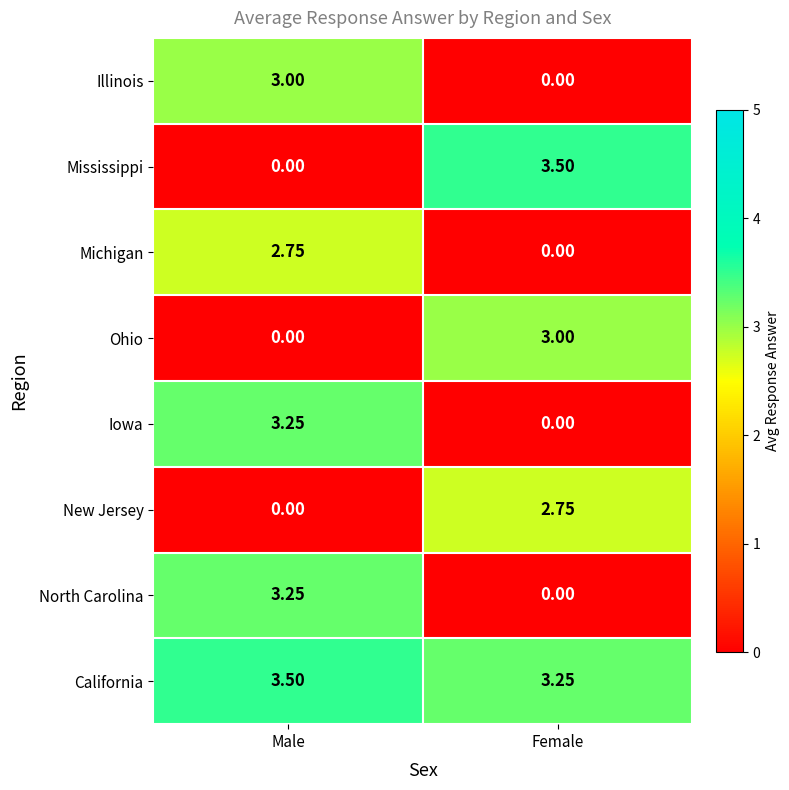

Which series has the largest range (max minus min)?

Mississippi